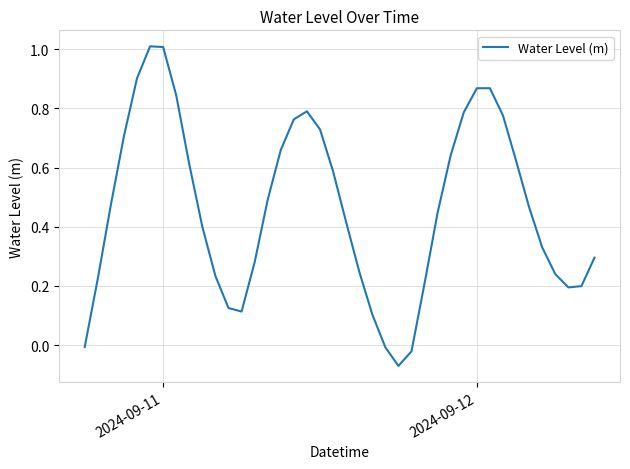

What is the maximum value shown in the chart?

1.0